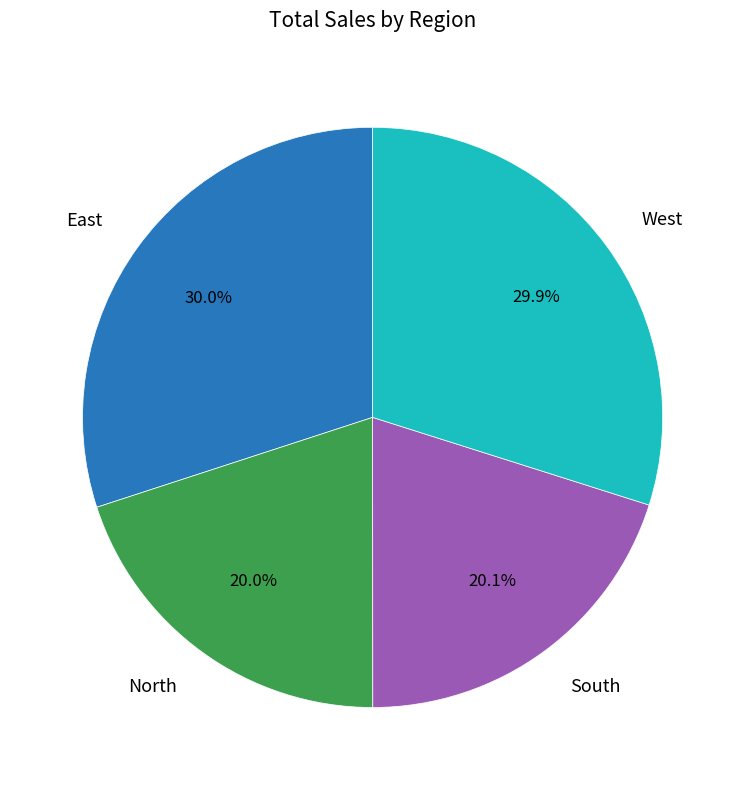

Does any single category account for the majority?

No